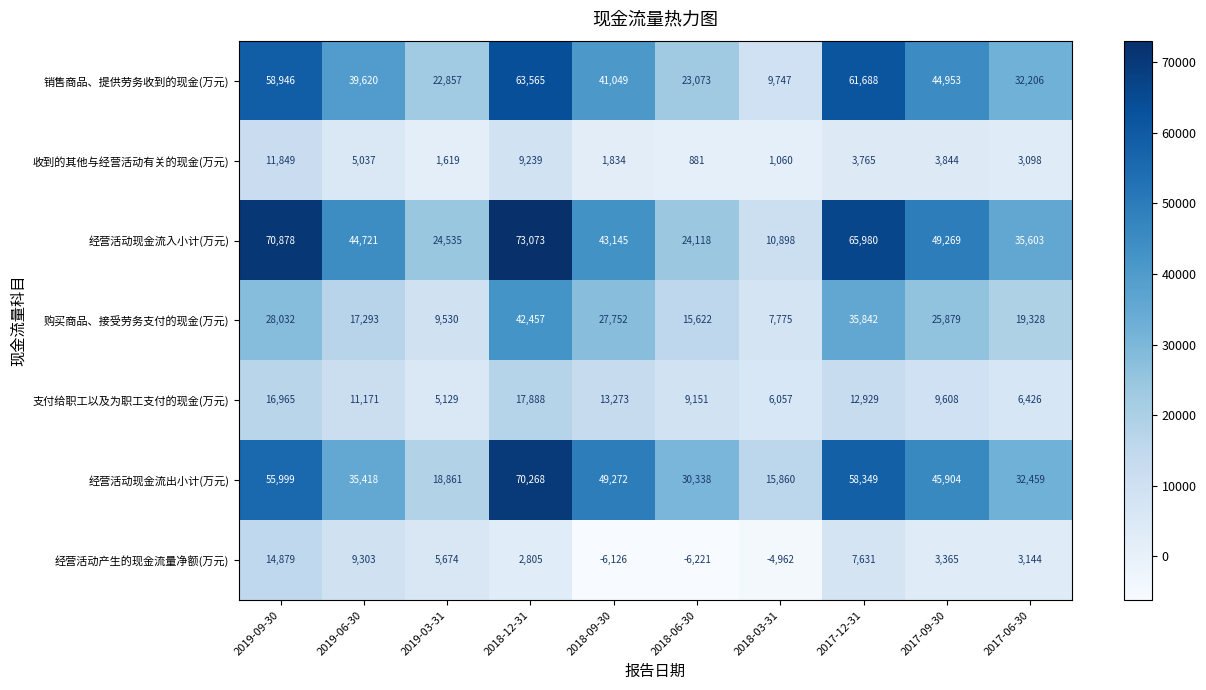

Rank the series by their maximum value, from lowest to highest.

收到的其他与经营活动有关的现金(万元), 经营活动产生的现金流量净额(万元), 支付给职工以及为职工支付的现金(万元), 购买商品、接受劳务支付的现金(万元), 销售商品、提供劳务收到的现金(万元), 经营活动现金流出小计(万元), 经营活动现金流入小计(万元)